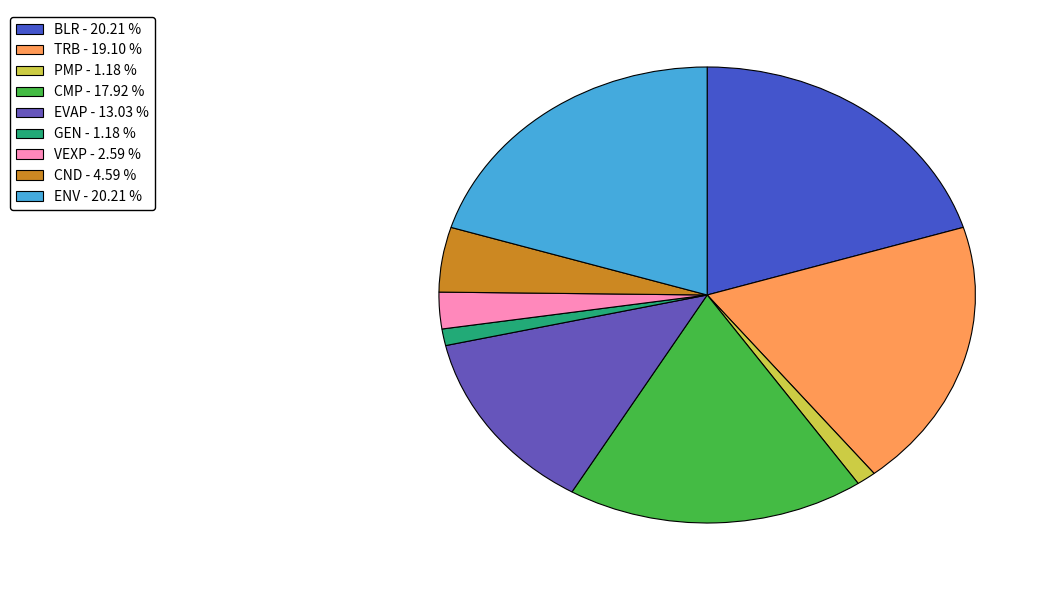

Which slice is the largest?

ENV